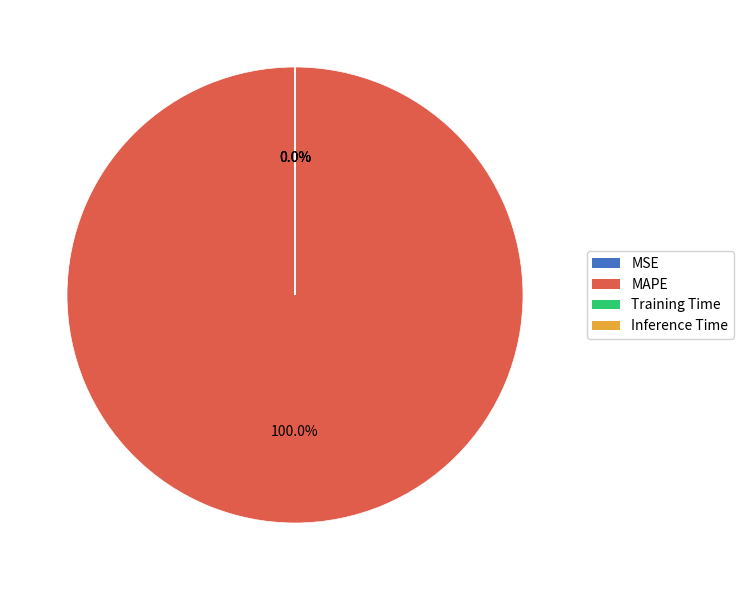

Which slice is the largest?

MAPE